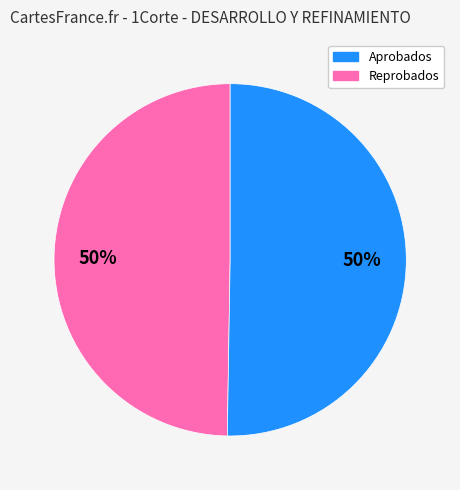

To the nearest percent, what is the average slice percentage?

50%